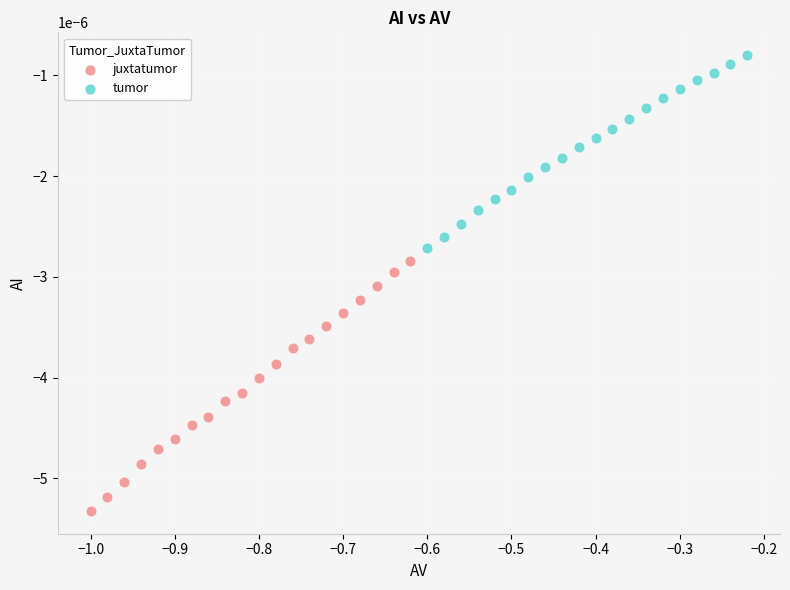

Which series reaches the minimum Y coordinate?

juxtatumor